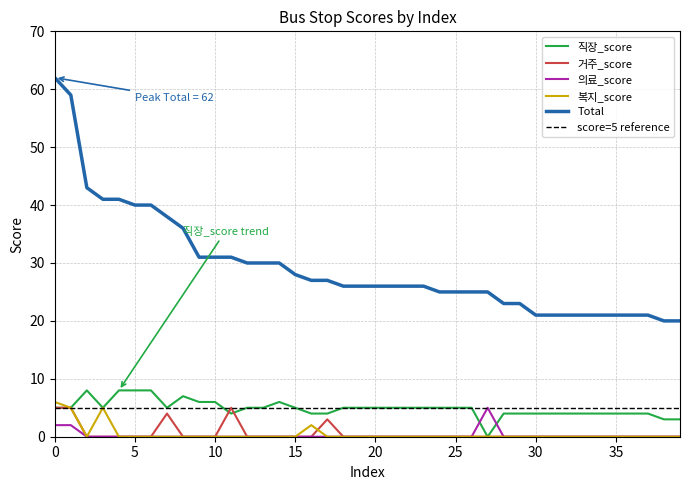

How many 거주_score values are between 0 and 1?

35